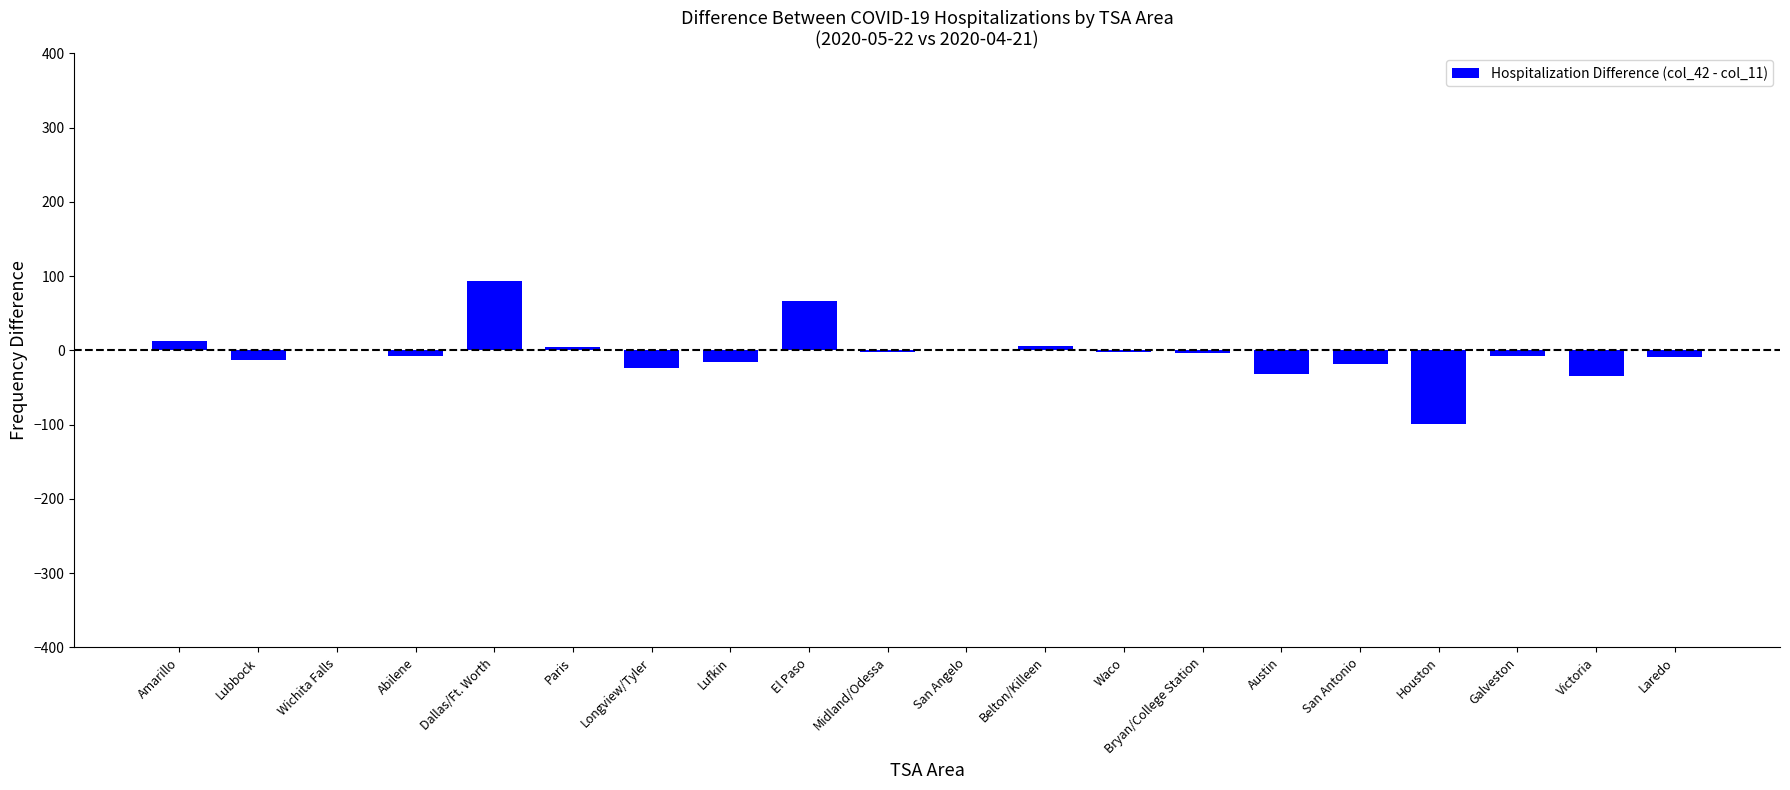

What is the change in value from Lufkin to Belton/Killeen?

+22